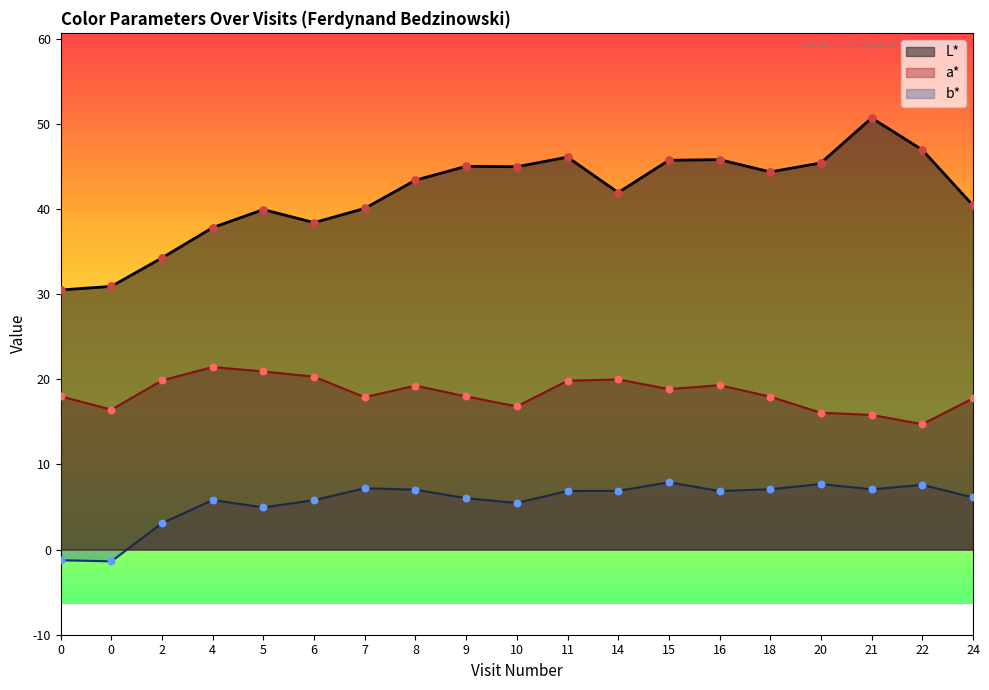

What is the total value across all series at 7?

65.2